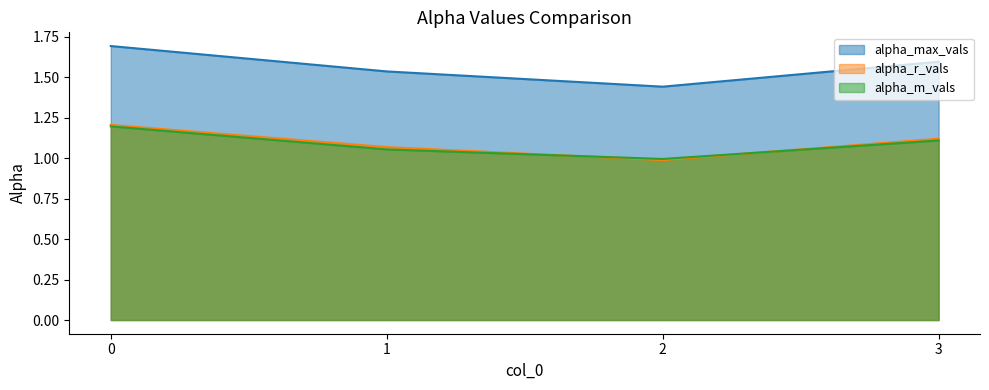

List the series in order of their peak value, highest first.

alpha_max_vals, alpha_r_vals, alpha_m_vals